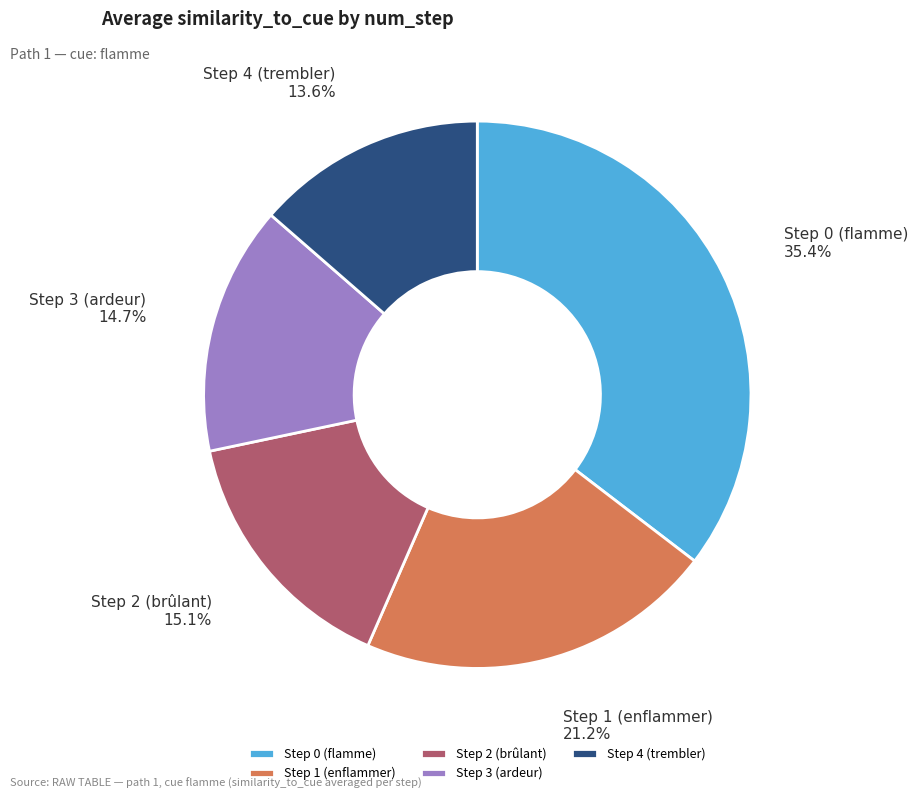

True or false: Step 1 (enflammer) accounts for 31% of the total.

False